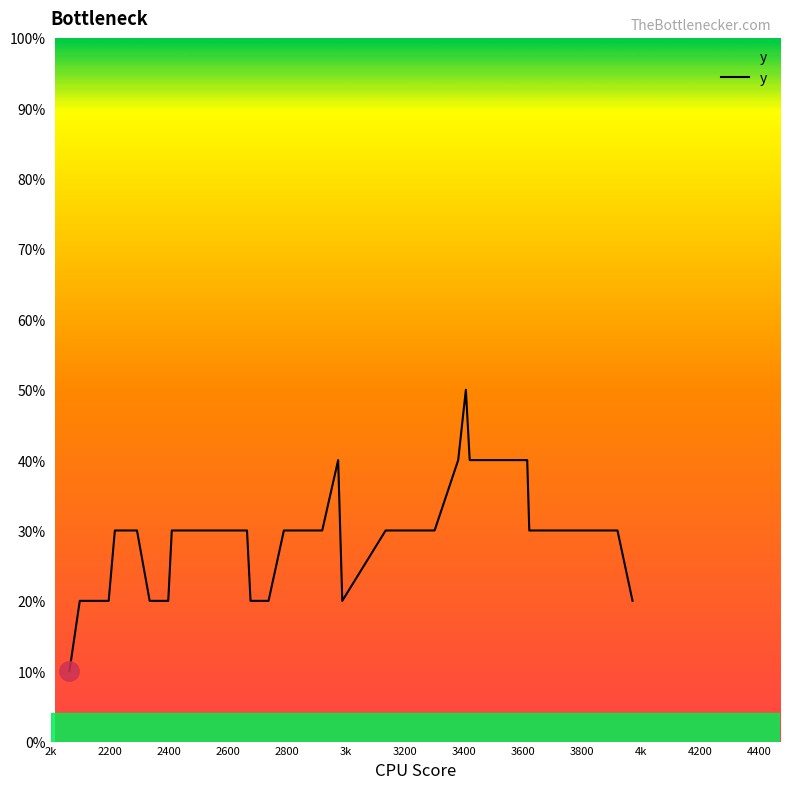

What is the maximum value shown in the chart?

50.0